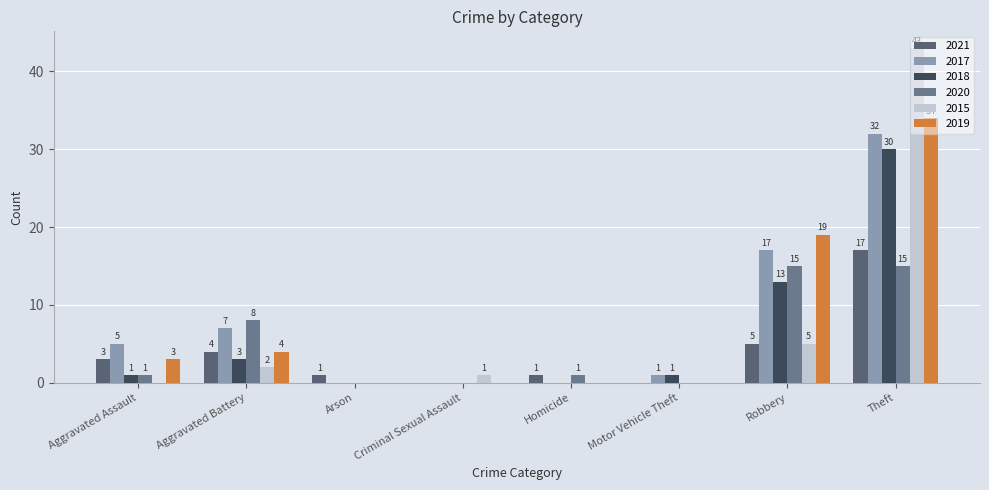

How many groups of bars are there?

8